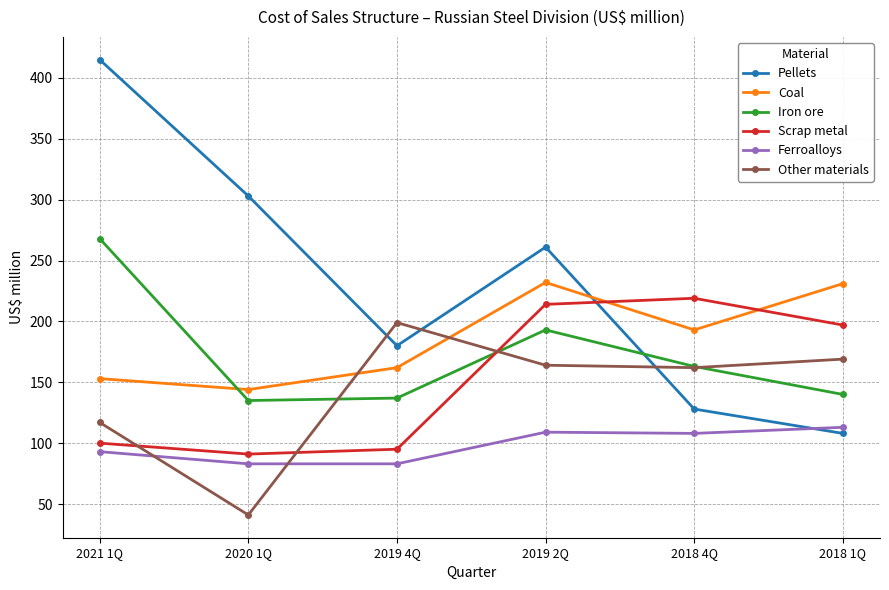

Does the chart have visible grid lines?

Yes